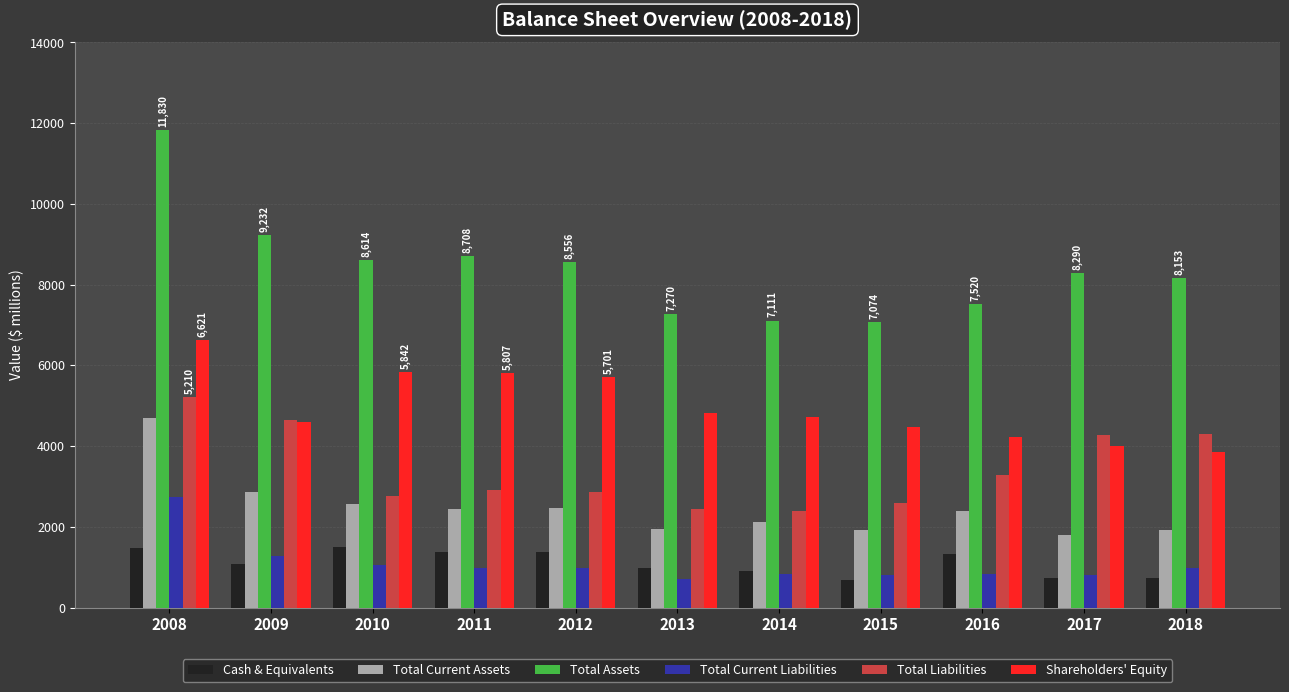

What is the average value of the Total Liabilities series?

3424